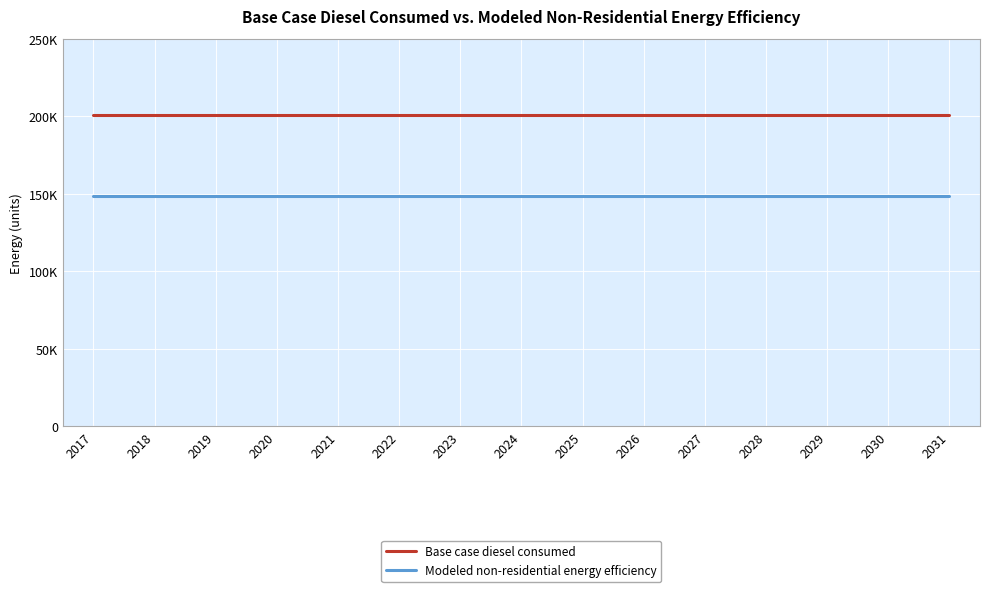

List the series in order of their peak value, highest first.

Base case diesel consumed, Modeled non-residential energy efficiency